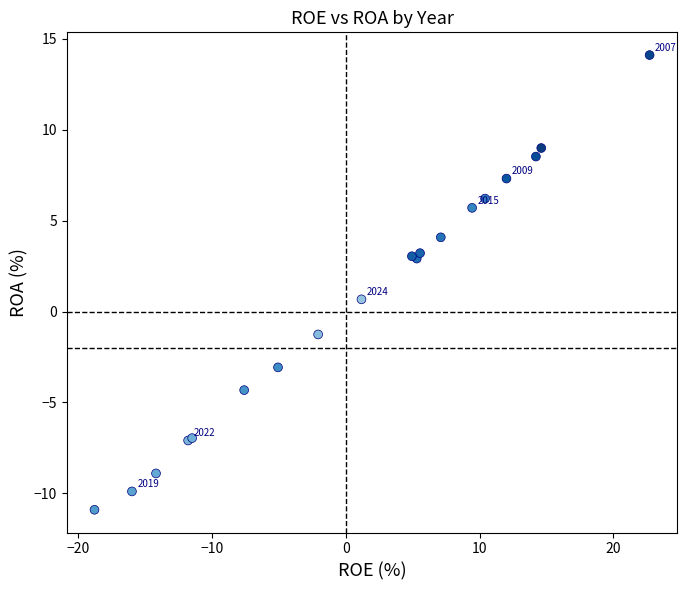

What Y value in the scatter plot is closest to 1?

0.7